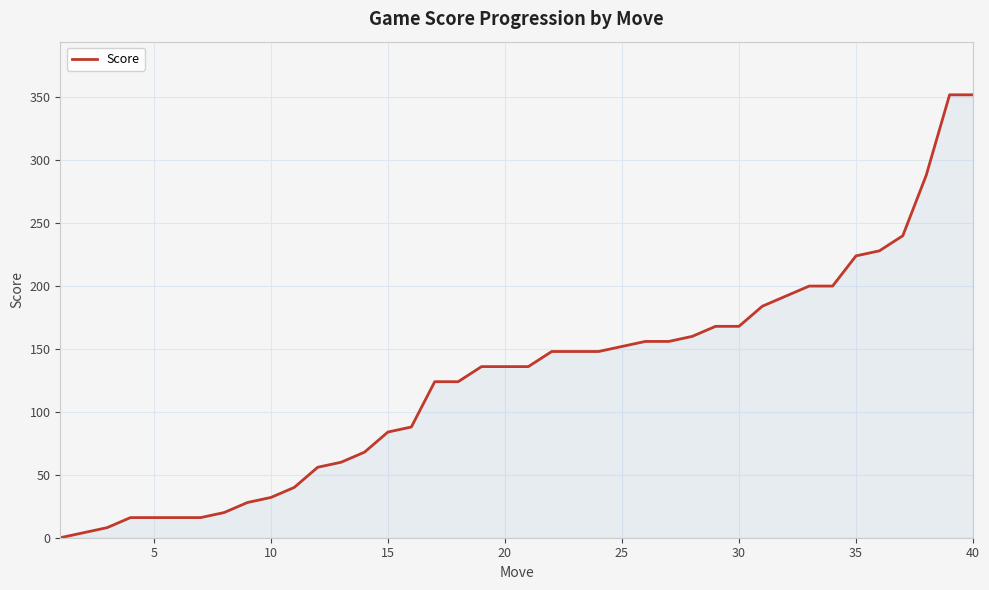

What is the difference between the maximum and minimum values?

352